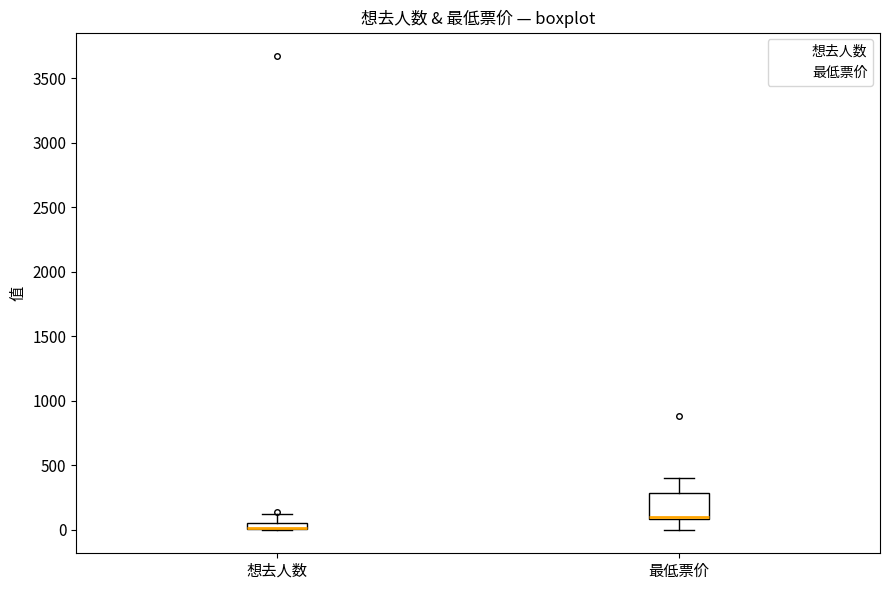

Where is the lower edge of the box for 想去人数 on the y-axis? The values are not printed on the chart, so give them approximately, as read against the axis.

0